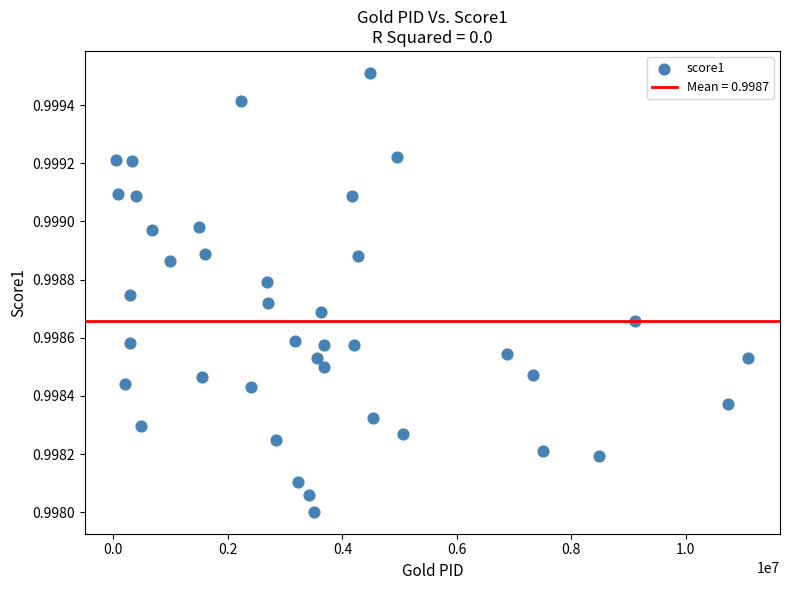

What is the range of X values (max minus min)?

11036262.0